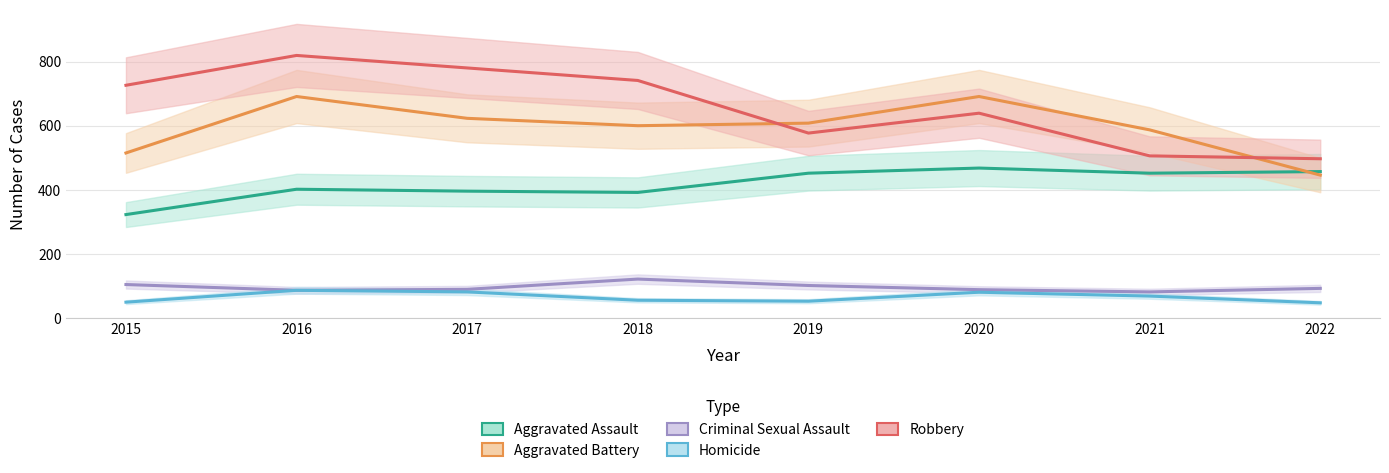

Where is the first local maximum for Homicide?

2016